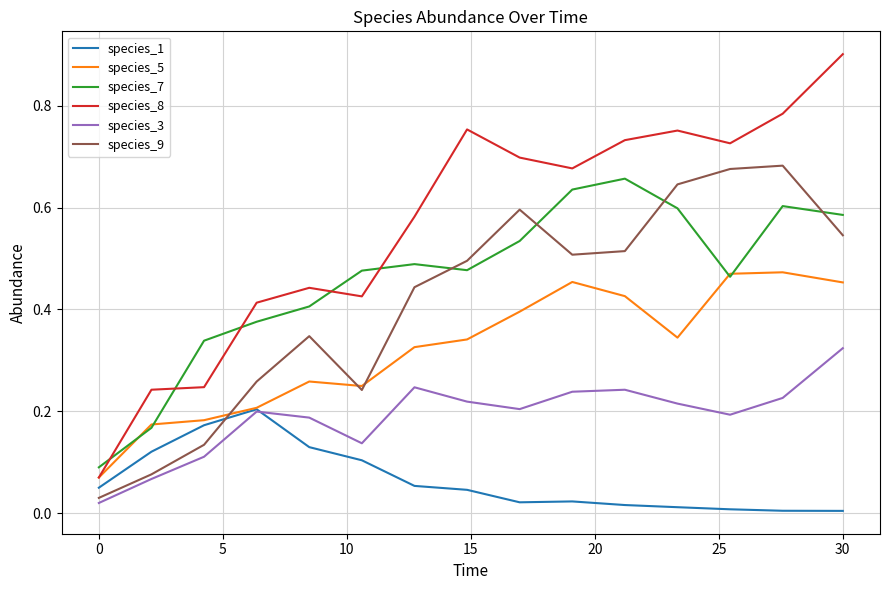

Which series has the largest total across all categories?

species_8